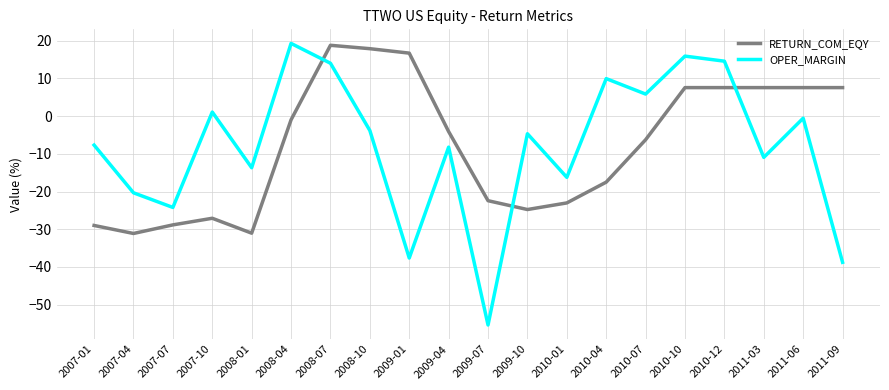

Between 2008-07 and 2009-04, which series saw the biggest shift?

RETURN_COM_EQY